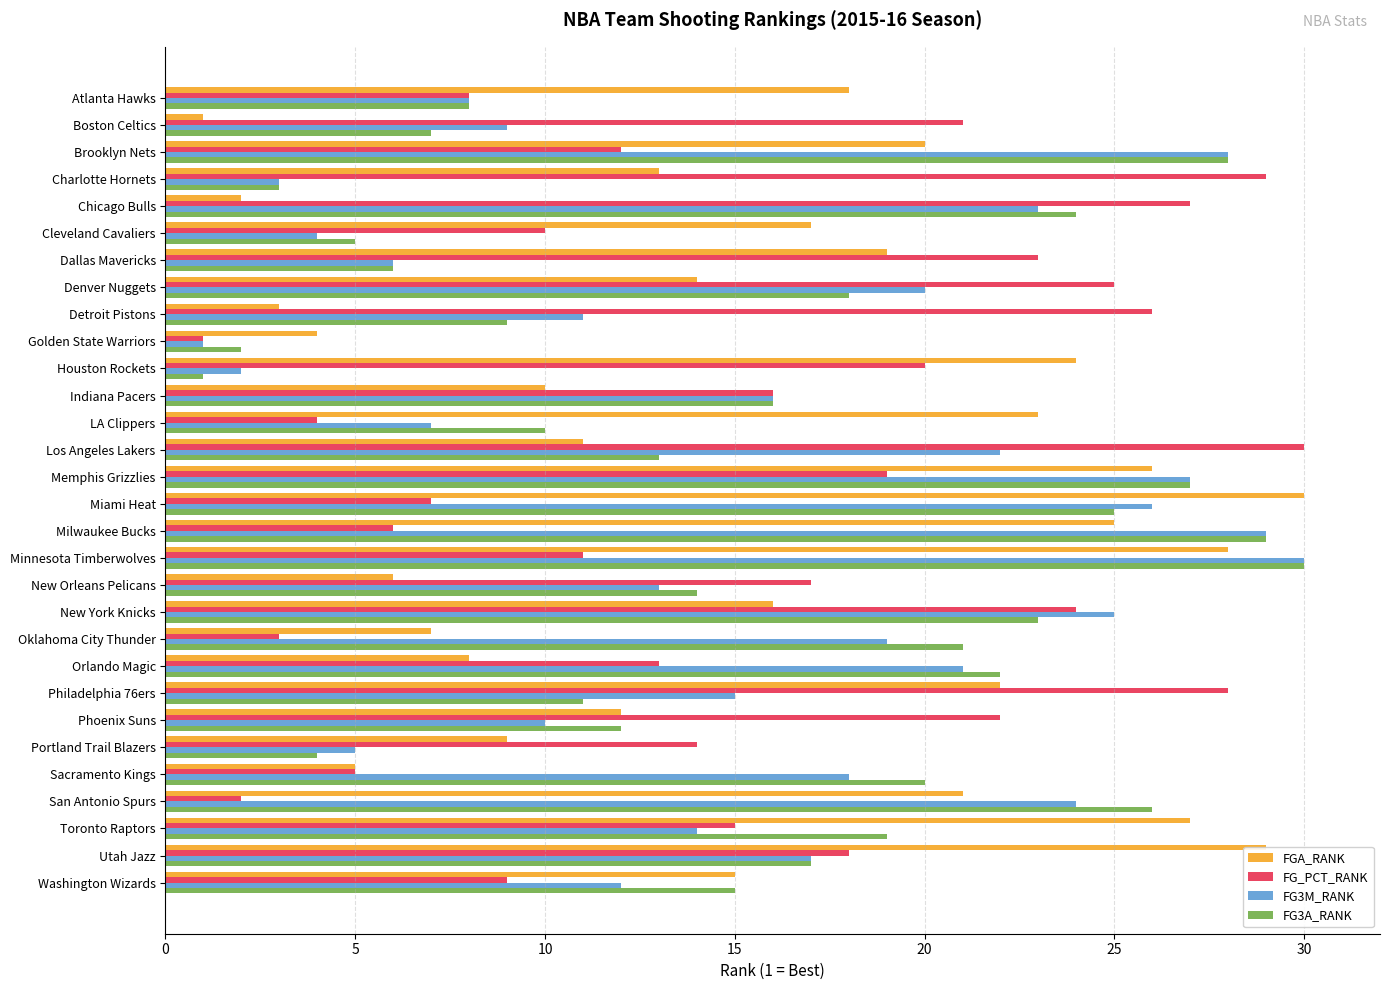

Is it true that FGA_RANK equals 21 at San Antonio Spurs?

True